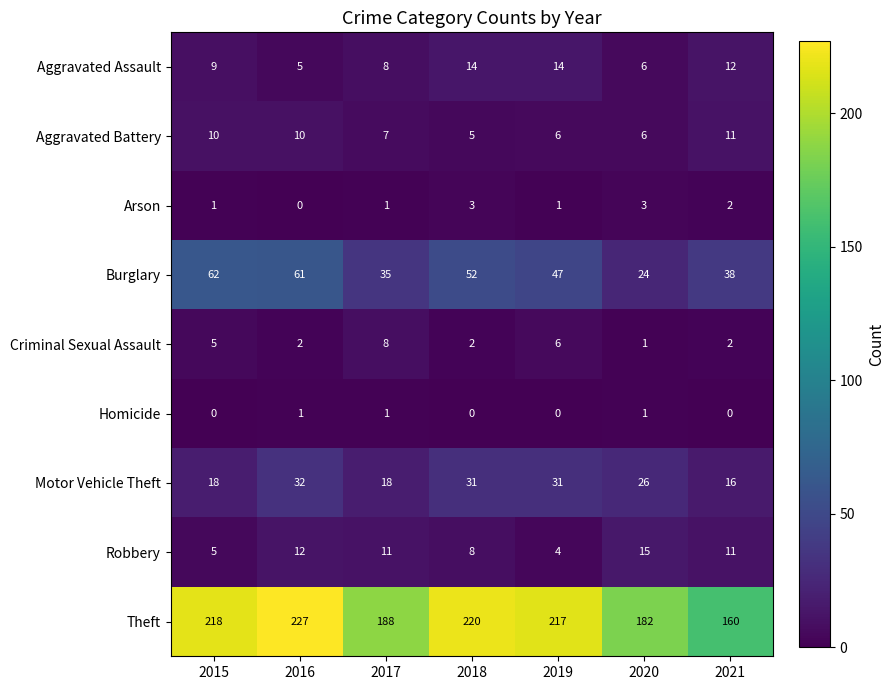

What is the spread (max minus min) of values at 2016?

227